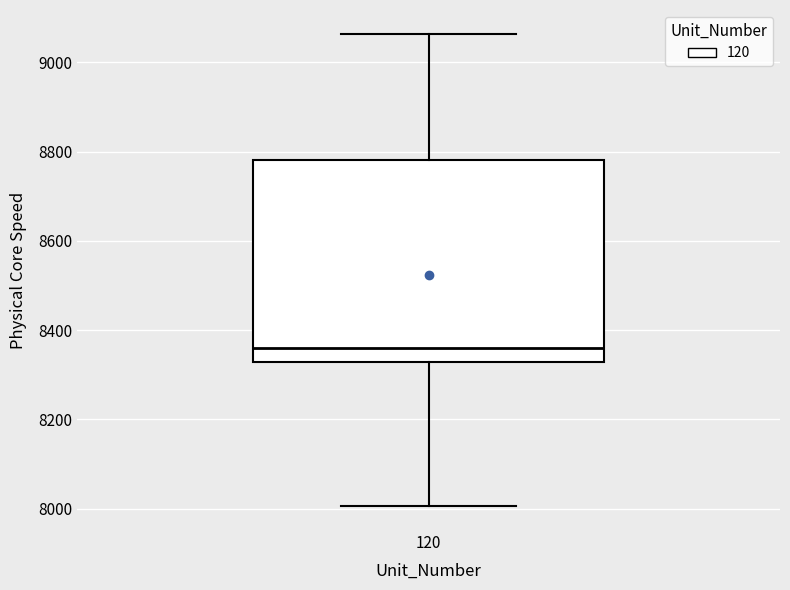

Read this box plot against the y-axis: the position of the median line, the range covered by the box, and the ends of both whiskers. The values are not printed on the chart, so give them approximately, as read against the axis.

median 8360, box 8320 to 8780, whiskers 8000 to 9060